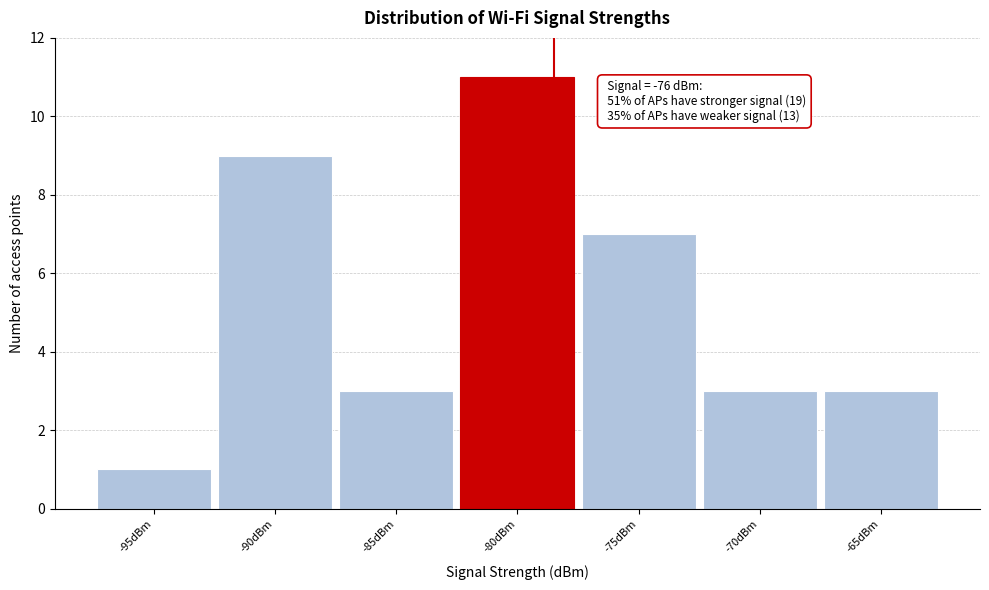

Reading right to left, list all the values displayed in this chart.

-65dBm=3	-70dBm=3	-75dBm=7	-80dBm=11	-85dBm=3	-90dBm=9	-95dBm=1